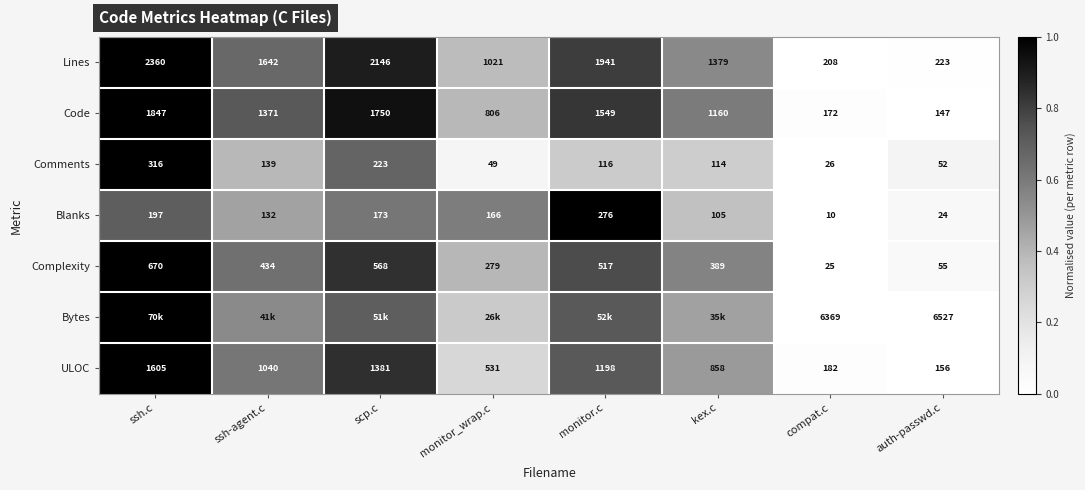

Is the value of Complexity at monitor_wrap.c greater than the value of Comments at ssh.c?

No